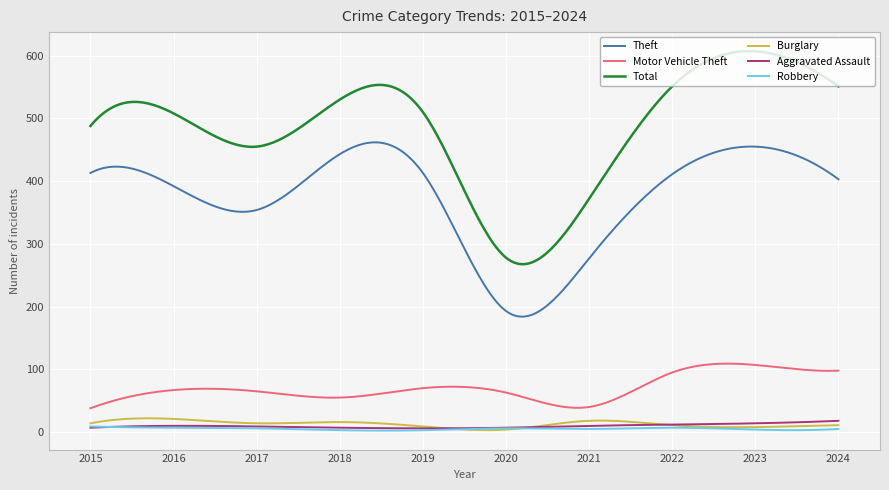

Which series has the largest range (max minus min)?

Total